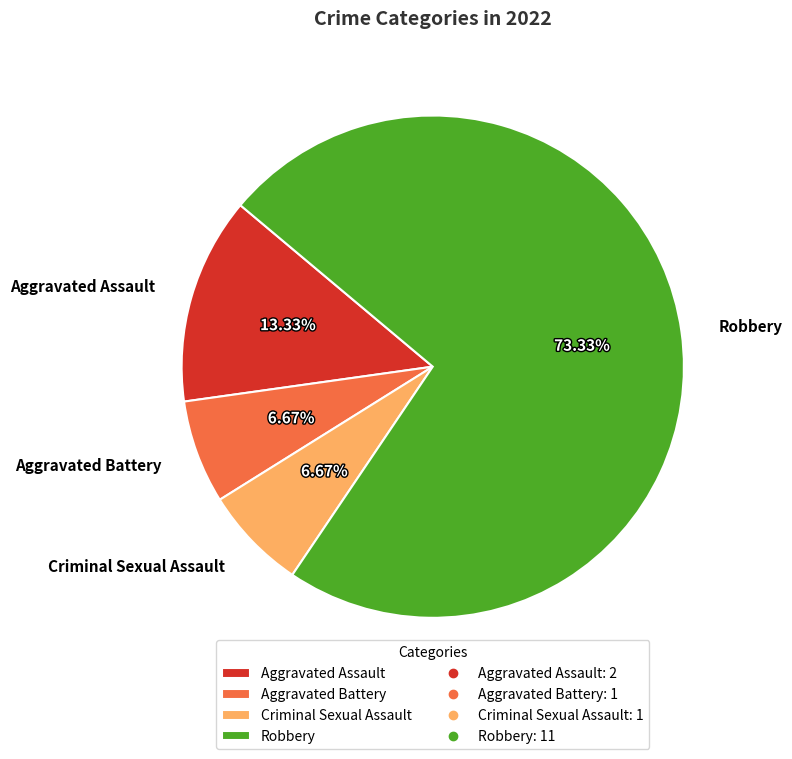

Which category has the biggest portion of the pie?

Robbery